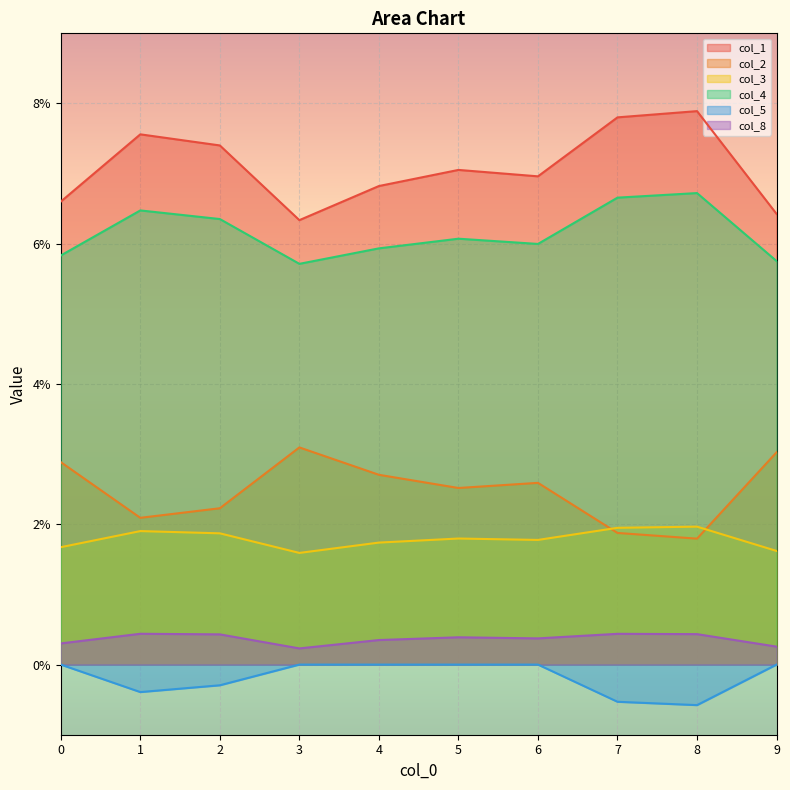

Is it true that col_1 equals 0.0 at 3?

False